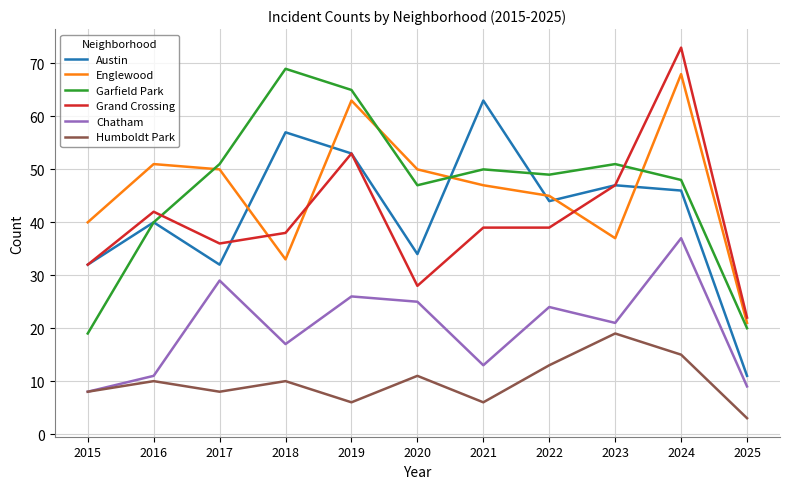

The value of Englewood at 2021 is 74. True or false?

False